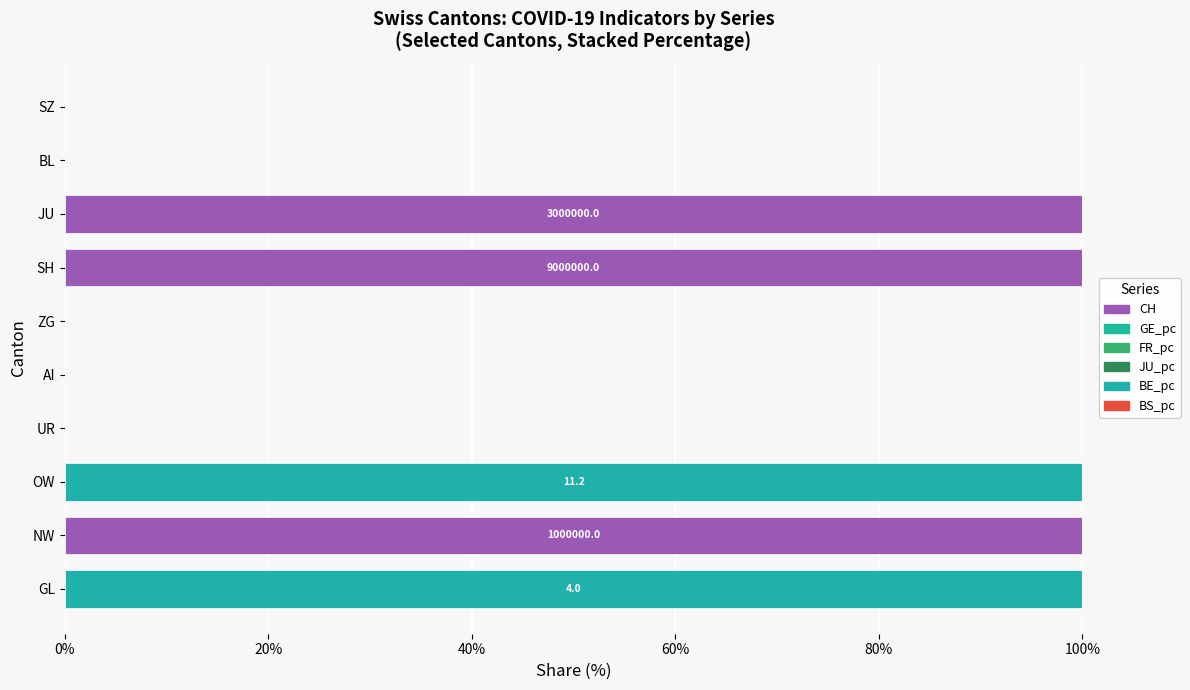

Which series has the largest total across all categories?

CH